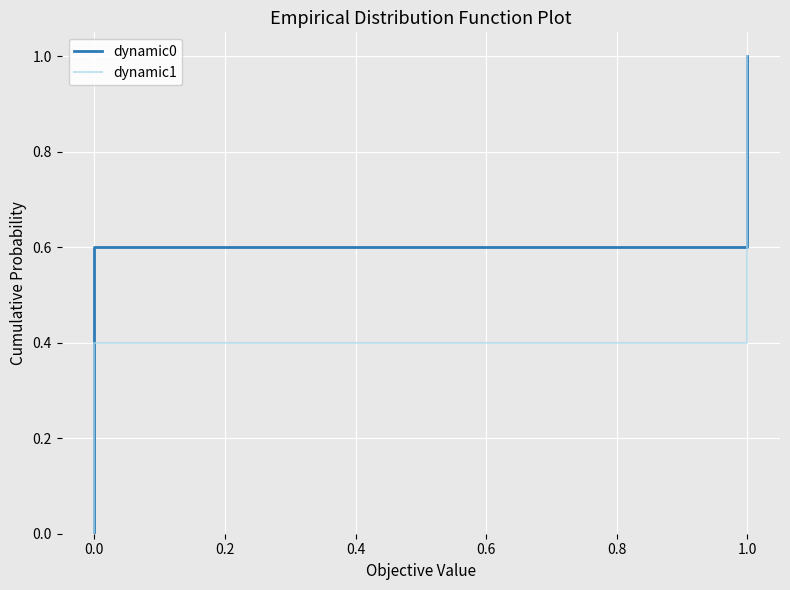

List the series in order of their peak value, highest first.

dynamic0, dynamic1